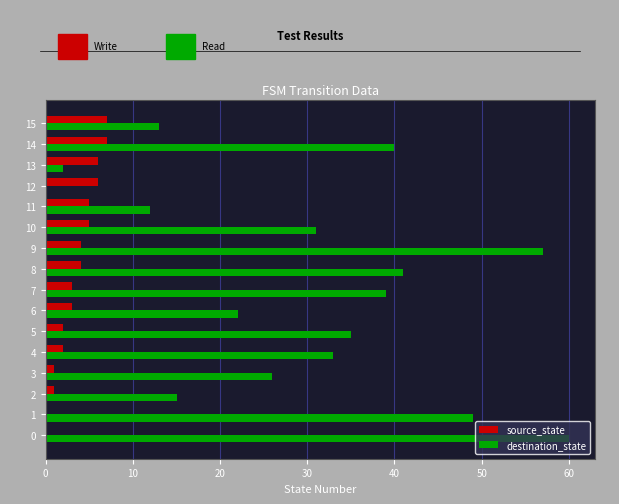

Which series has the largest total across all categories?

destination_state